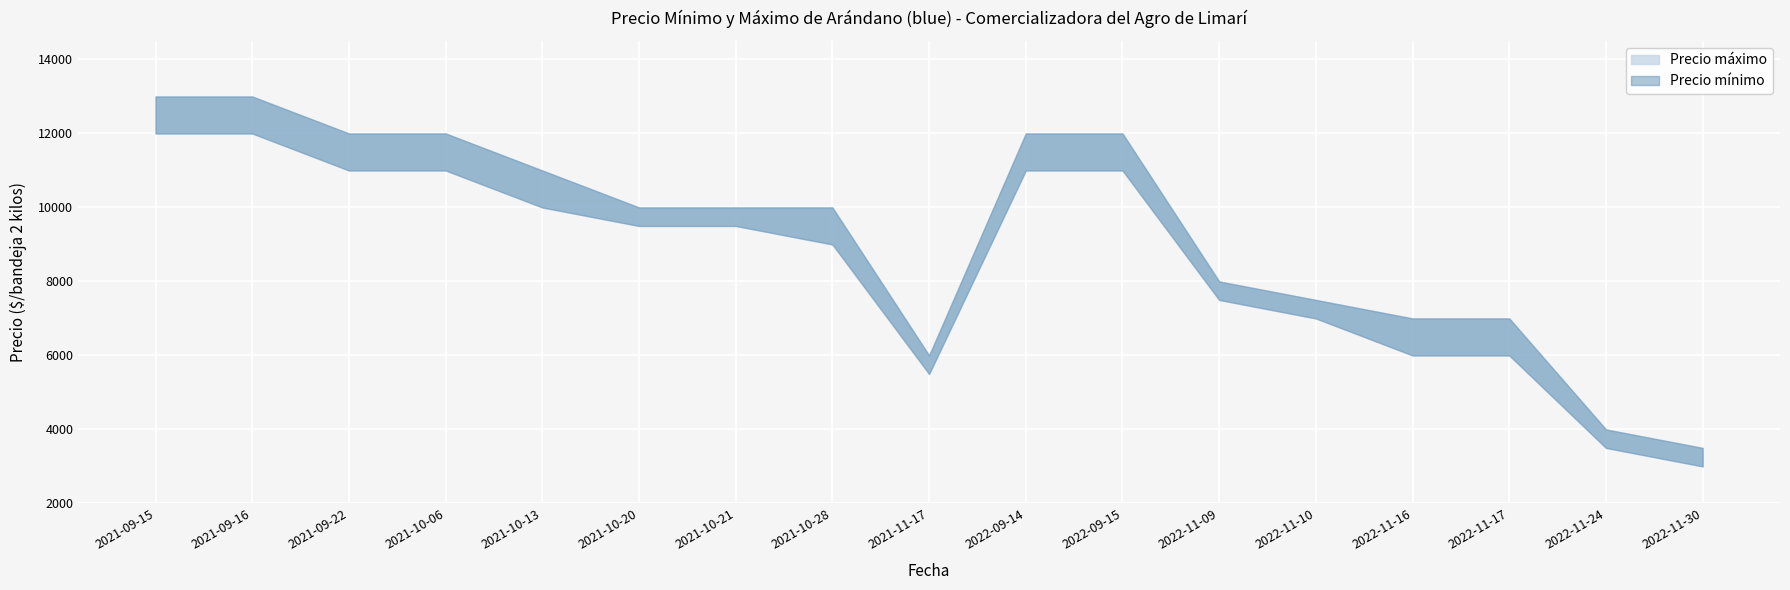

What is the minimum value for Precio máximo?

3500